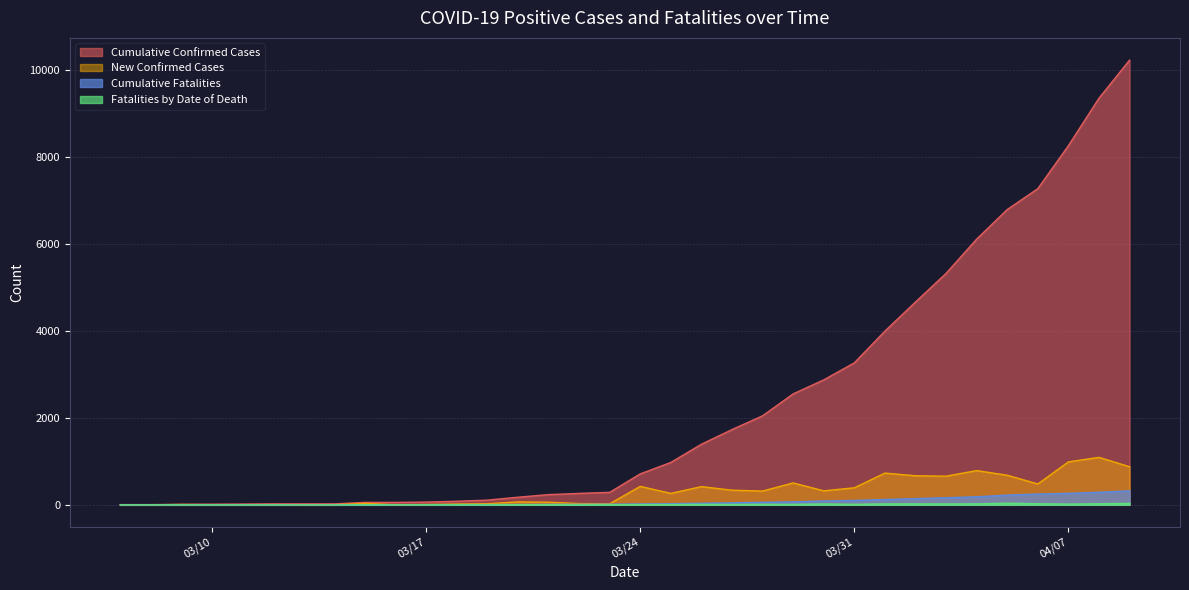

What is the maximum value for Fatalities by Date of Death?

38